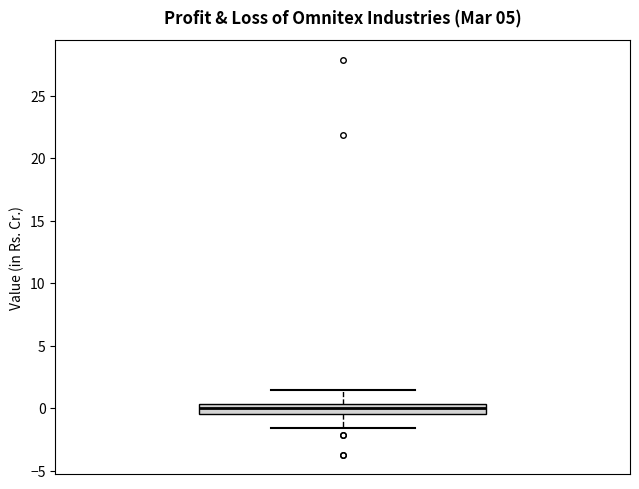

Read this box plot against the y-axis: the position of the median line, the range covered by the box, and the ends of both whiskers. The values are not printed on the chart, so give them approximately, as read against the axis.

median 0.0, box -0.5 to 0.5, whiskers -1.5 to 1.5